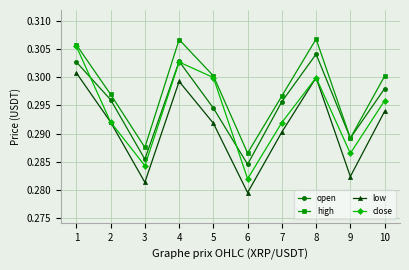

Does the chart display data point markers on the line(s)?

Yes